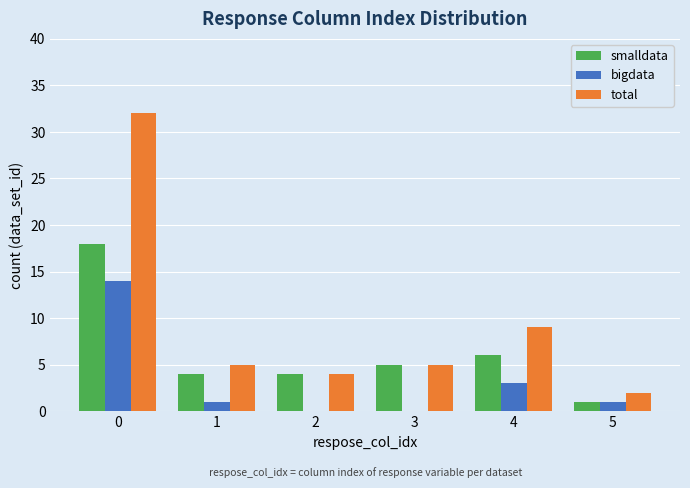

What are all the series names shown in the legend?

smalldata, bigdata, total